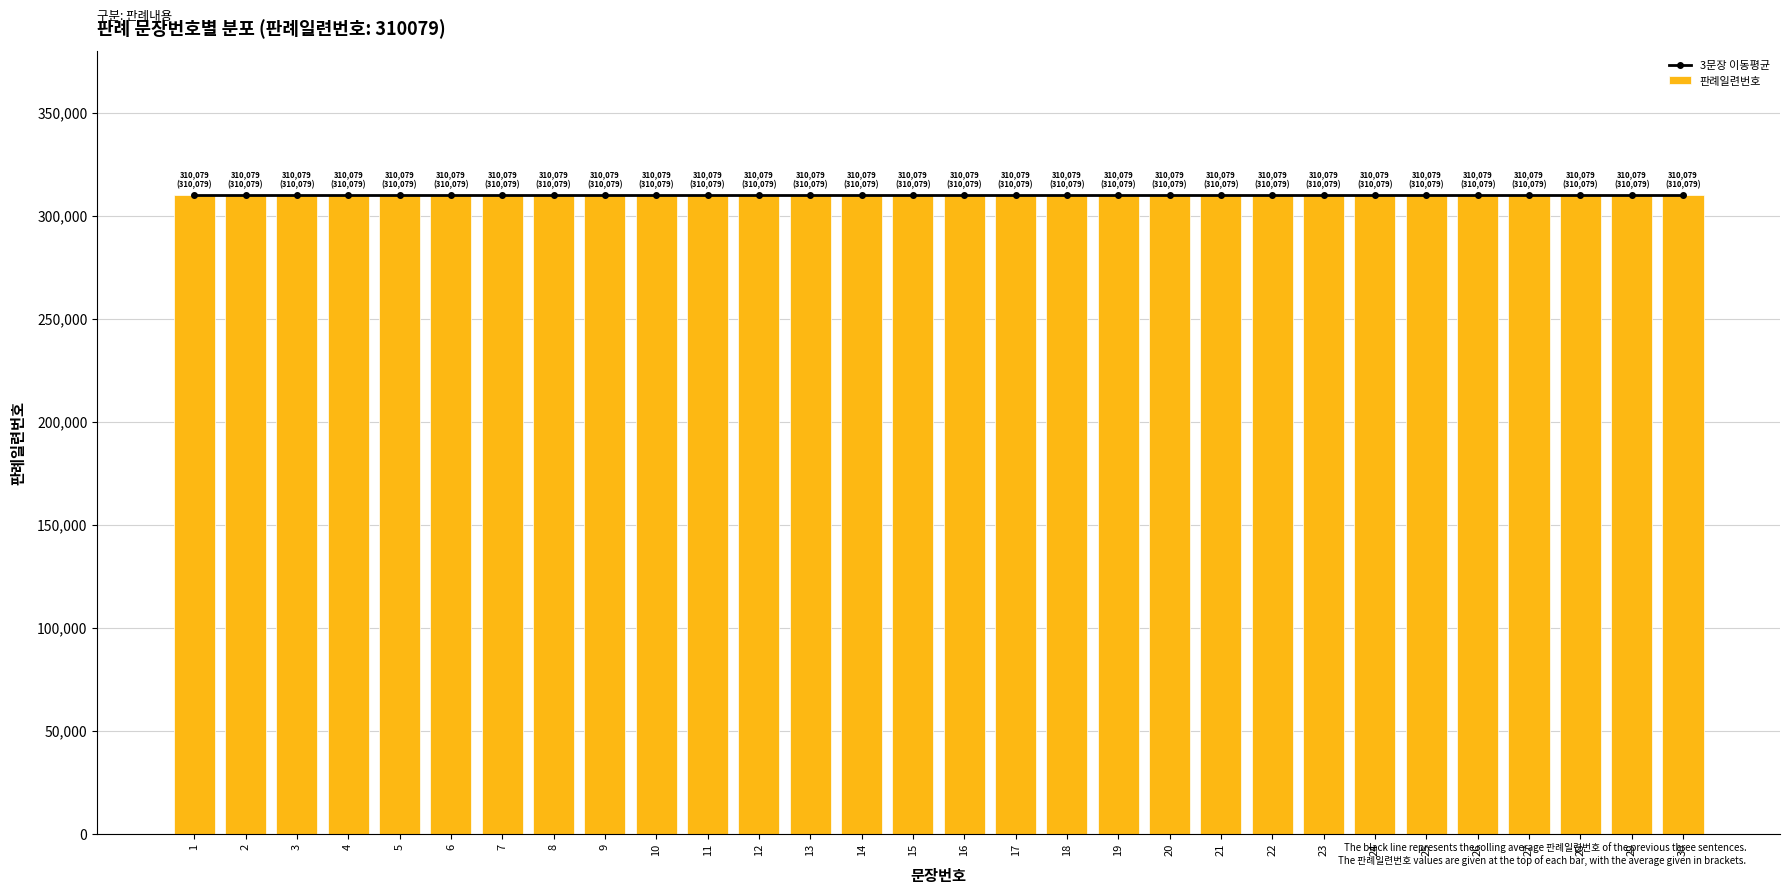

Are the bars grouped side by side (vs. stacked)?

No